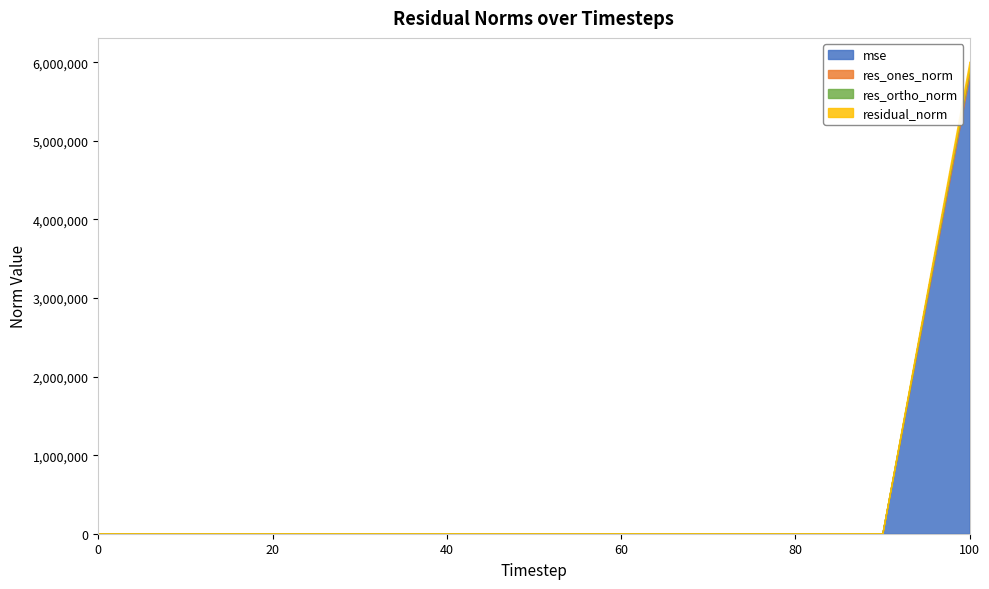

What is the spread (max minus min) of values at 40?

192.5